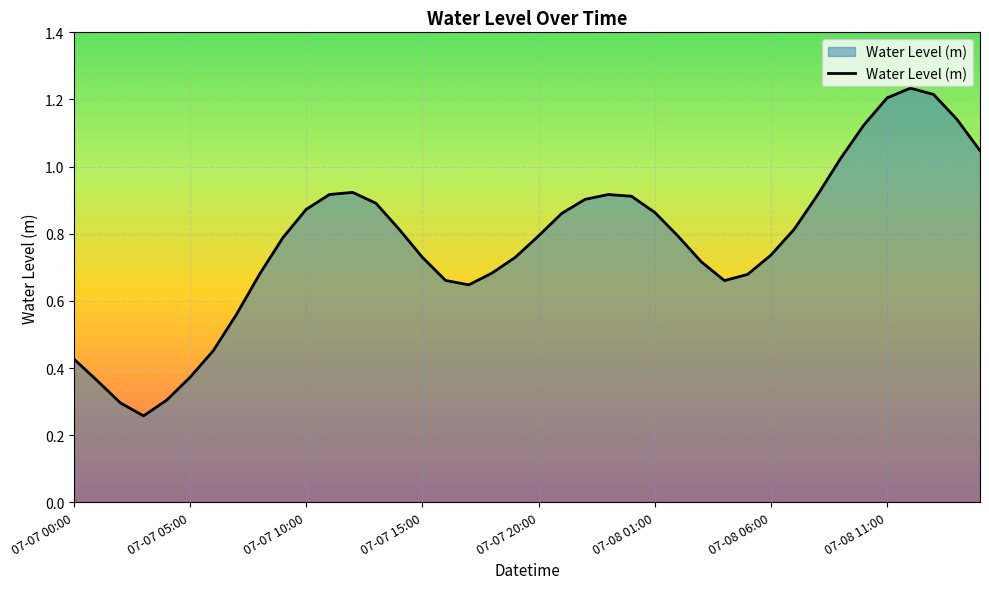

Where is the first local maximum?

12